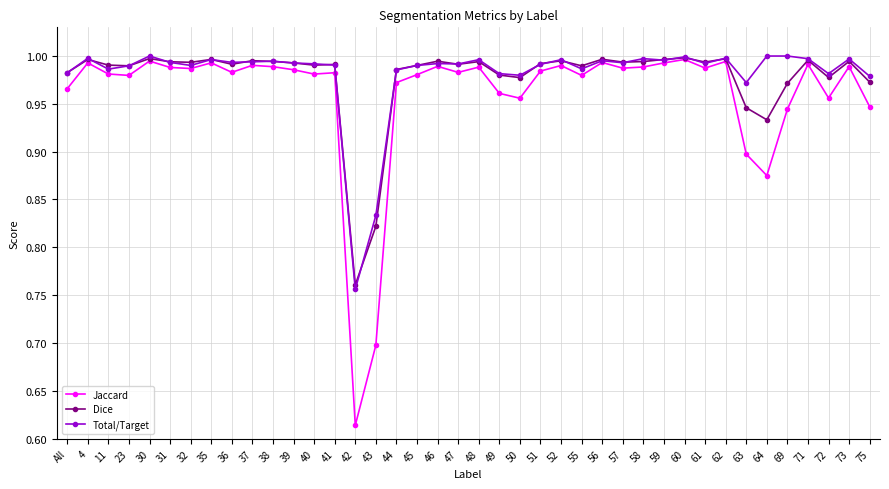

Which series has the largest total across all categories?

Total/Target